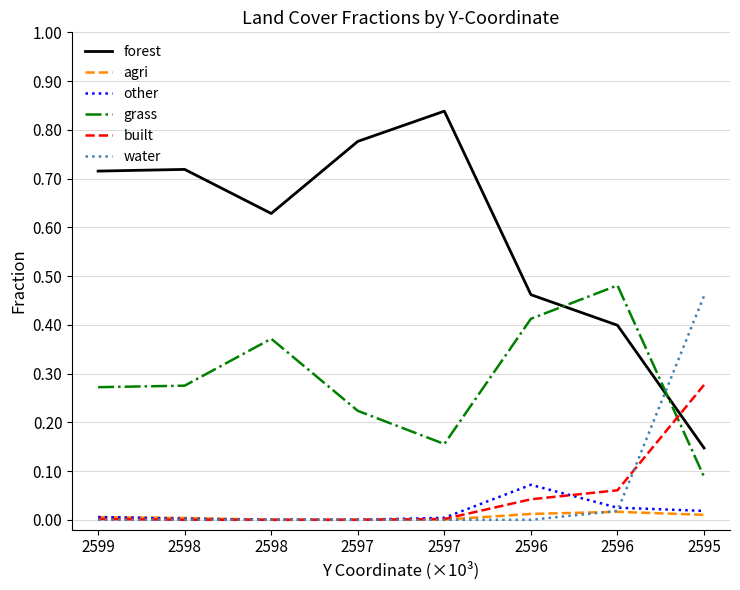

What are all the series names shown in the legend?

forest, agri, other, grass, built, water